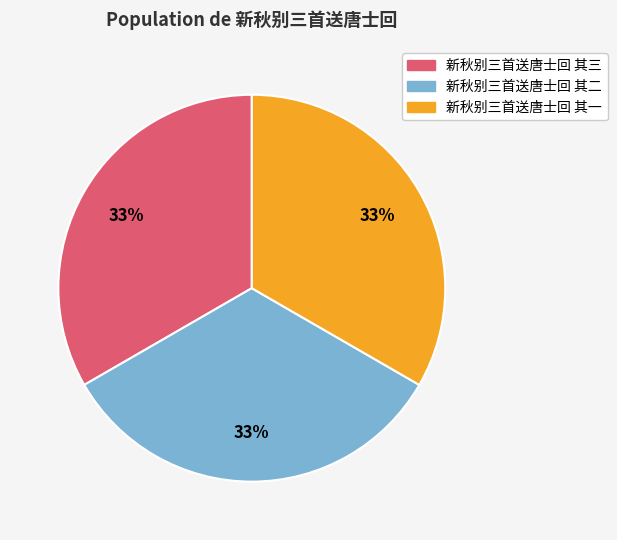

Combined, do 新秋别三首送唐士回 其二 and 新秋别三首送唐士回 其三 account for over 50%?

Yes